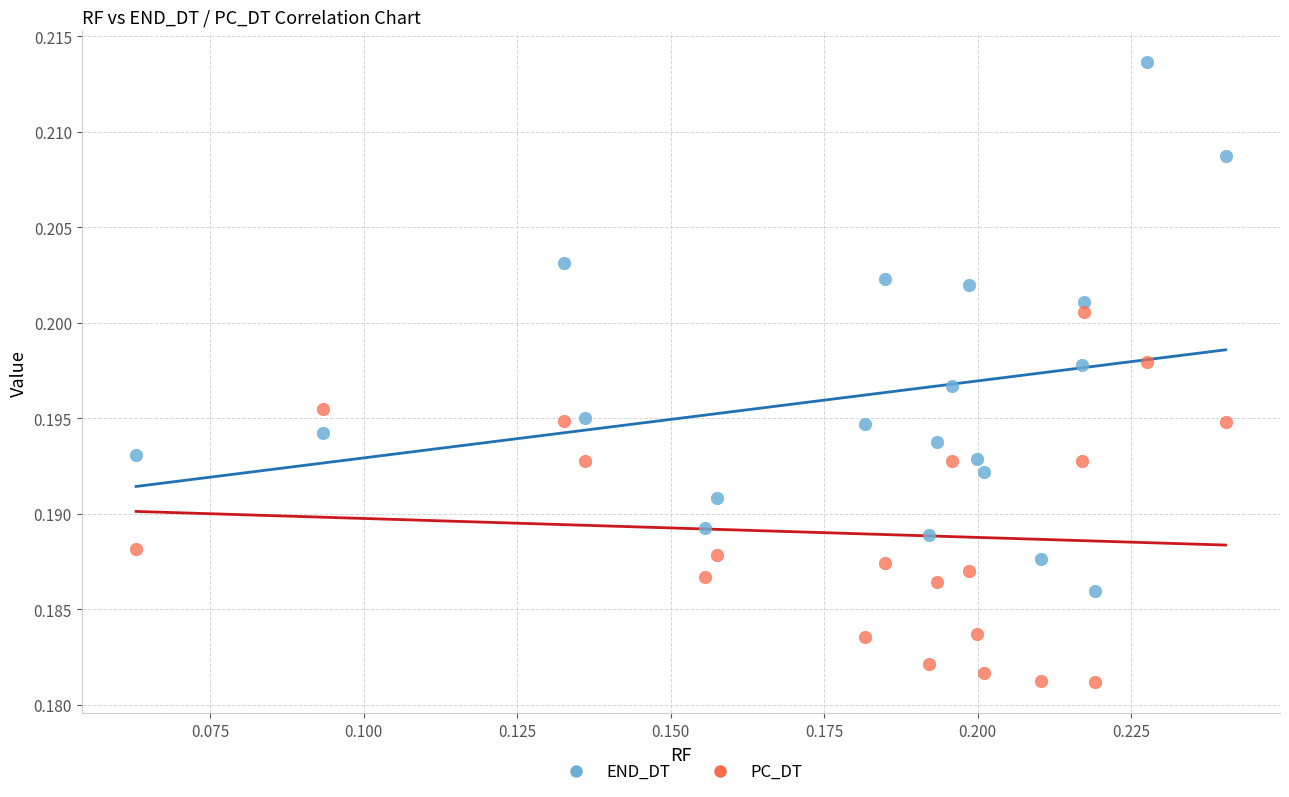

What are all the series names shown in the legend?

END_DT, PC_DT